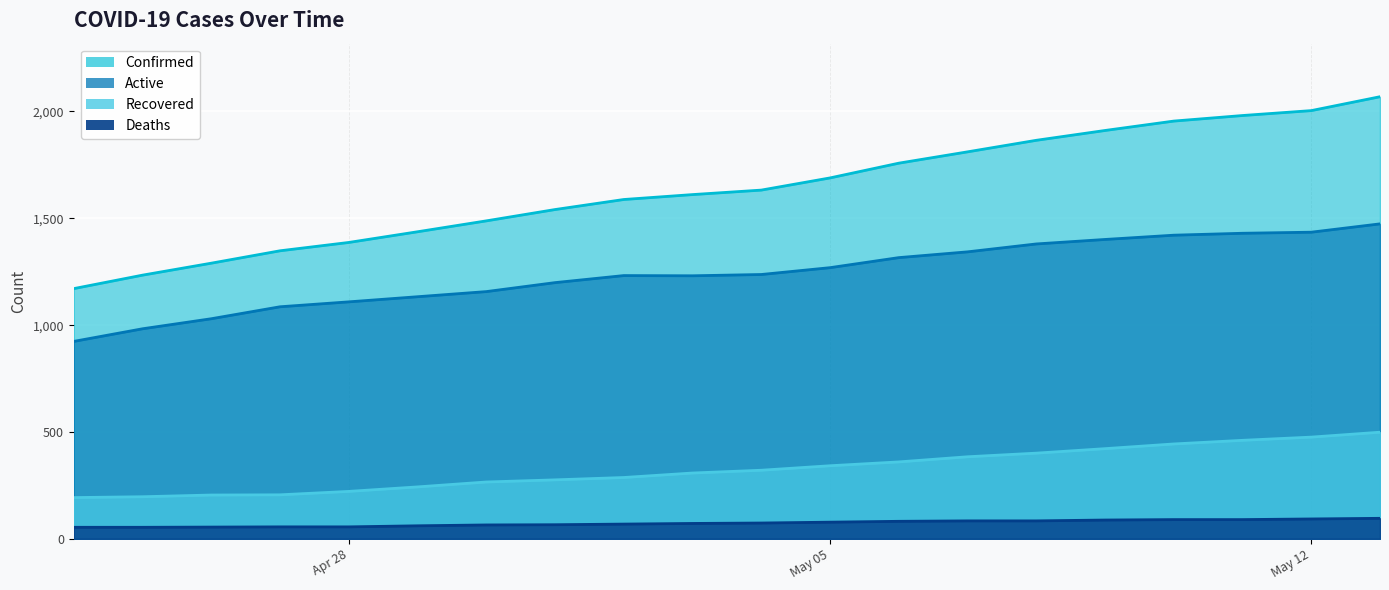

The value of Confirmed at 2020-05-10 is 1955. True or false?

True